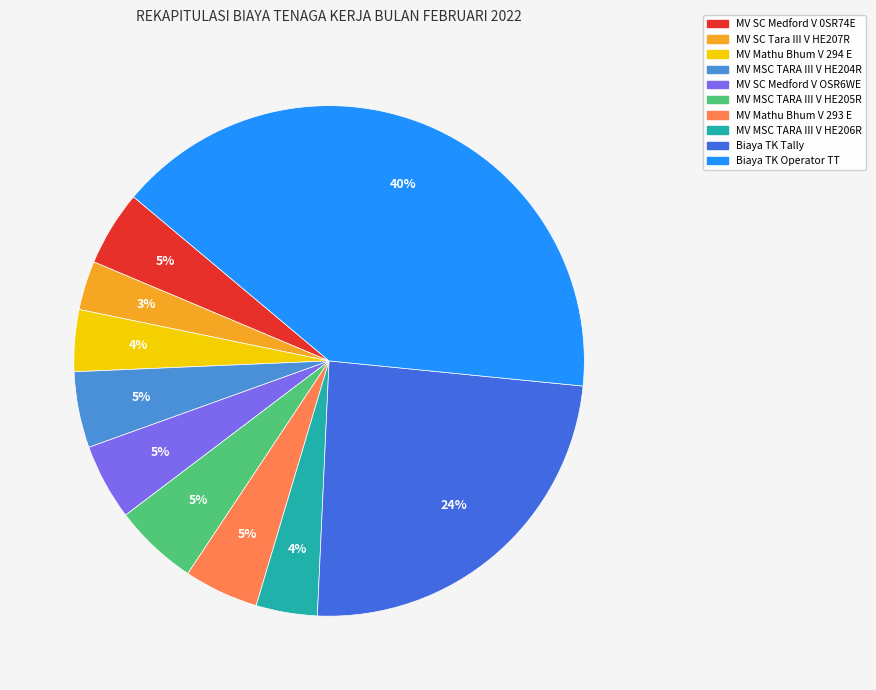

How many slices are in this pie chart?

10